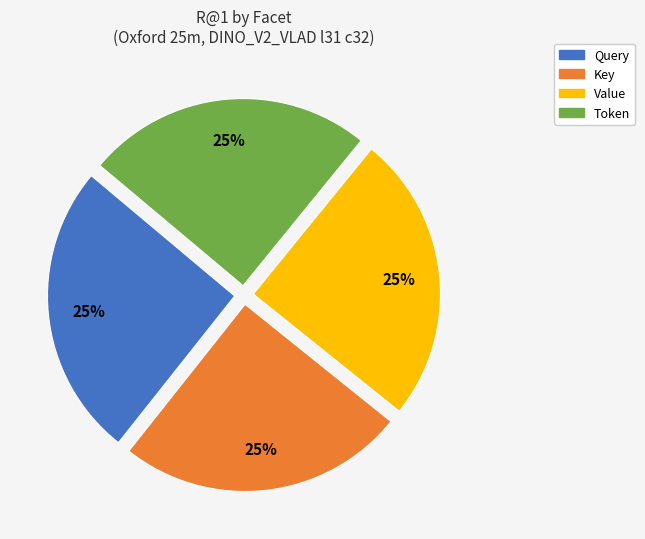

To the nearest percent, what percentage of the pie is Query?

25%